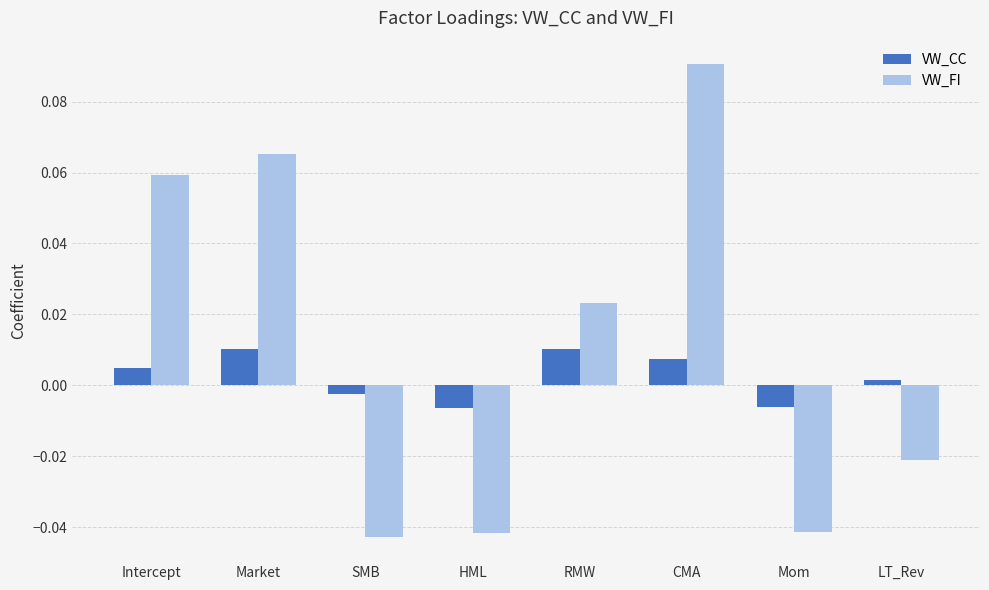

List the series in order of their peak value, lowest first.

VW_CC, VW_FI